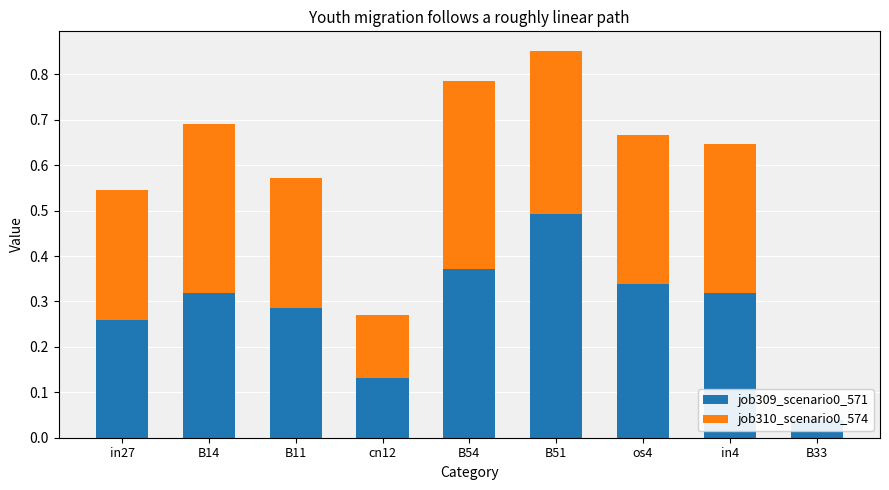

How many bars are there in each group?

2